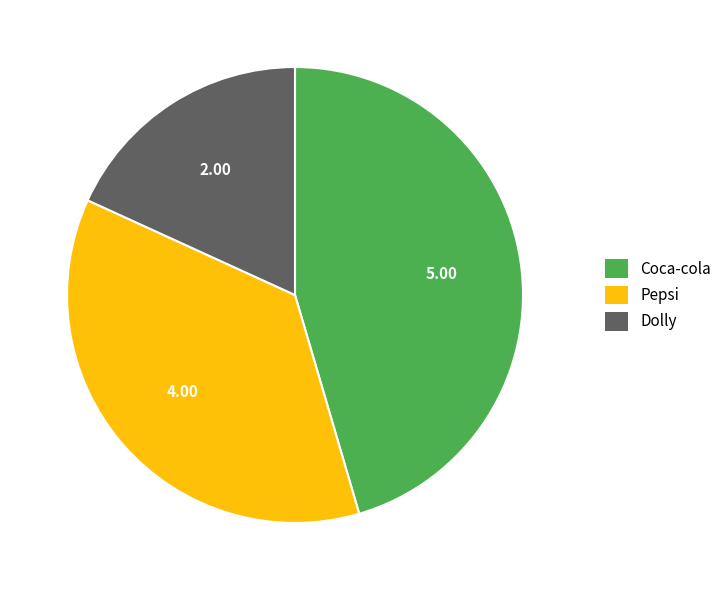

Rank the categories by value from lowest to highest.

Dolly, Pepsi, Coca-cola